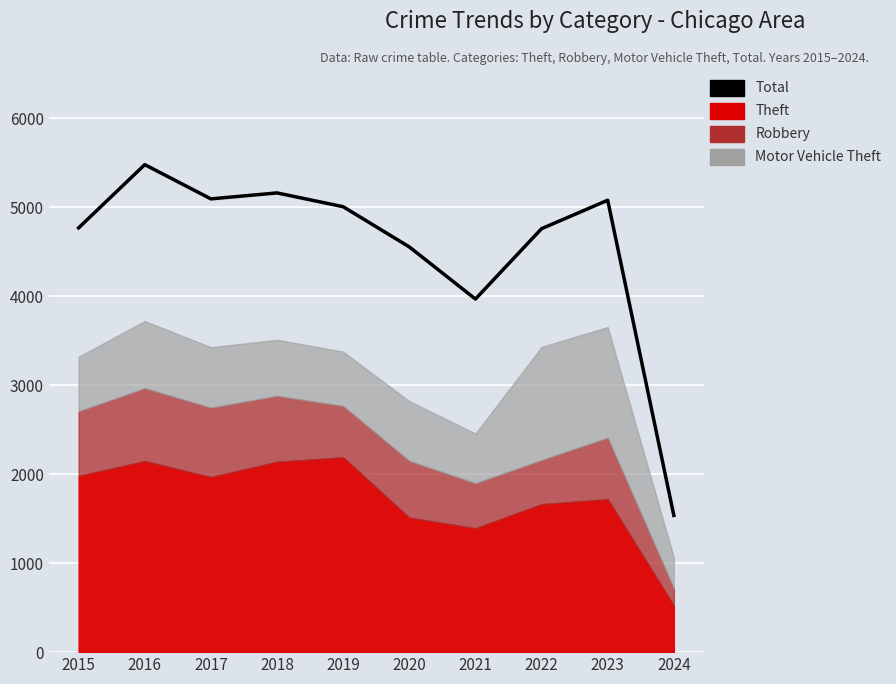

What is the value of the 6th point from the left?

4556